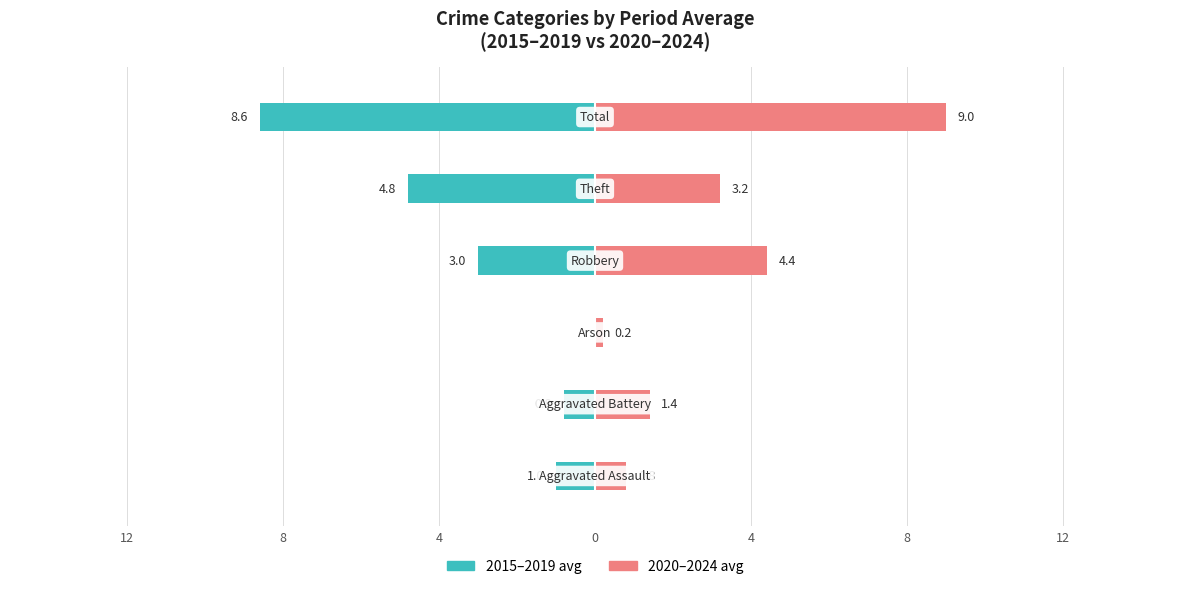

Which has a higher value, 8 or 4?

8